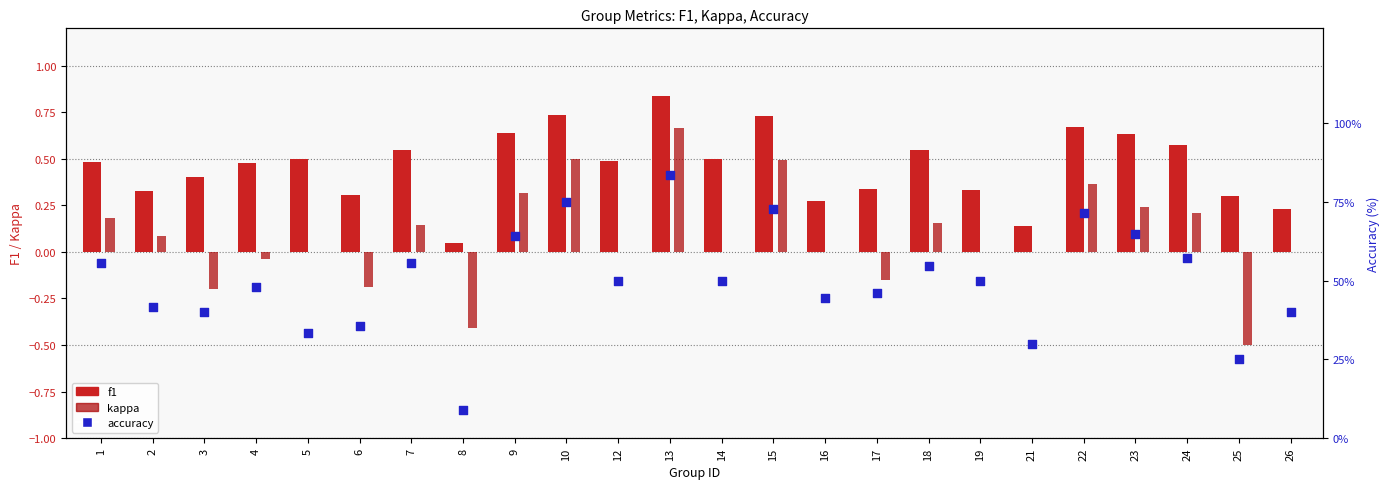

What are all the series names shown in the legend?

f1, kappa, accuracy